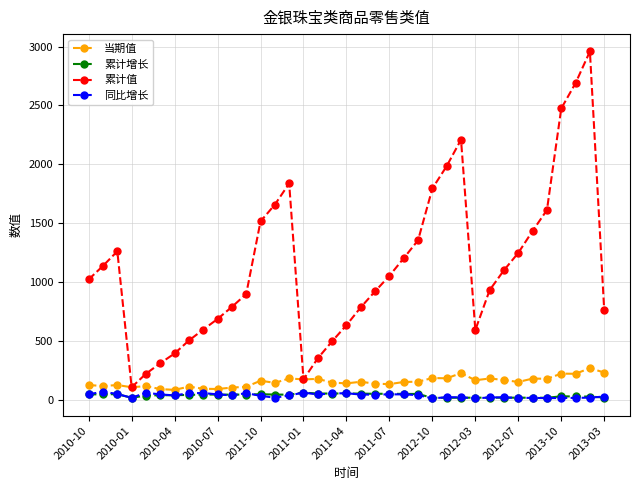

What is the smallest value displayed?

10.3